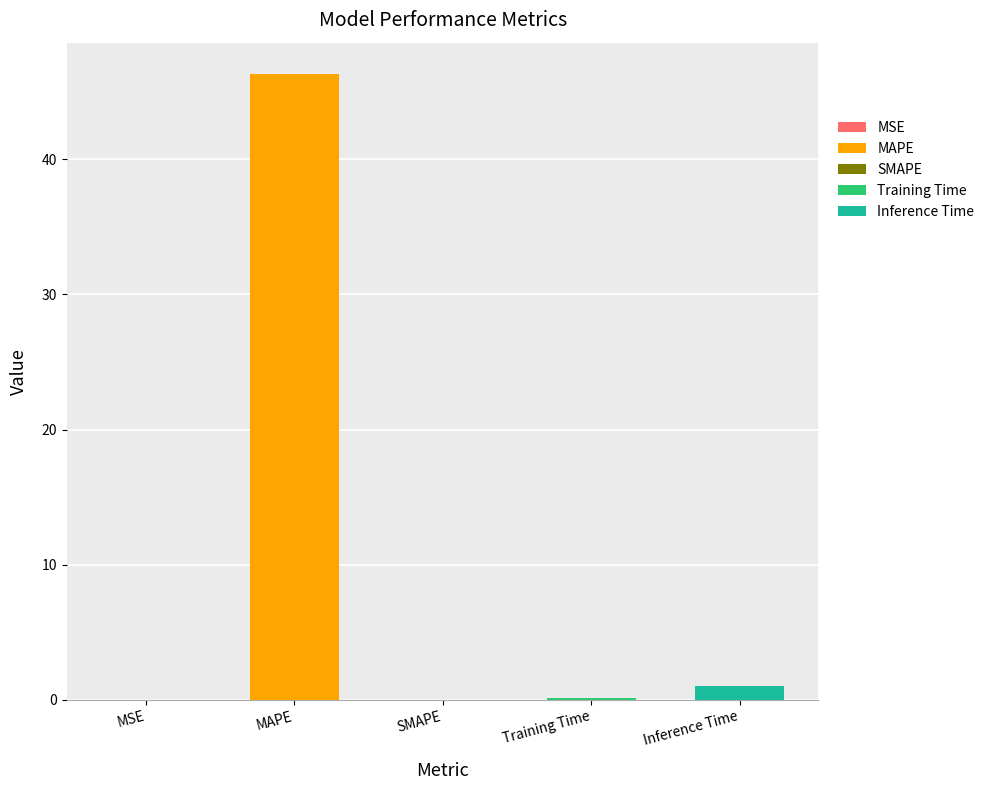

Rank the categories by value from highest to lowest.

MAPE, Inference Time, Training Time, MSE, SMAPE